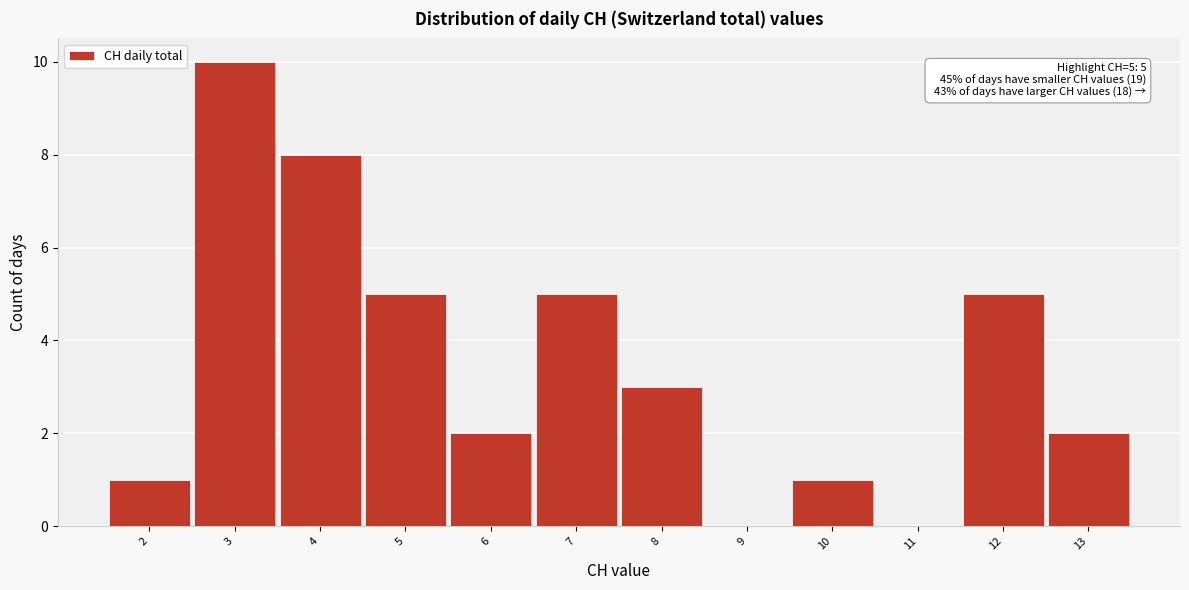

Over which range of the x-axis is the bar tallest?

2.5 to 3.5